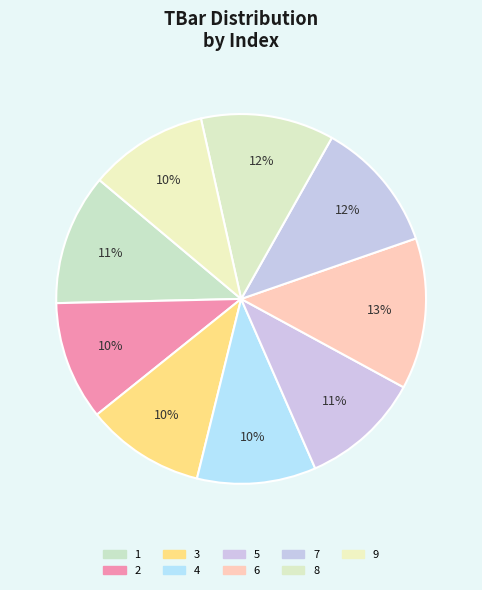

What is the change in value from 6 to 9?

-8.2